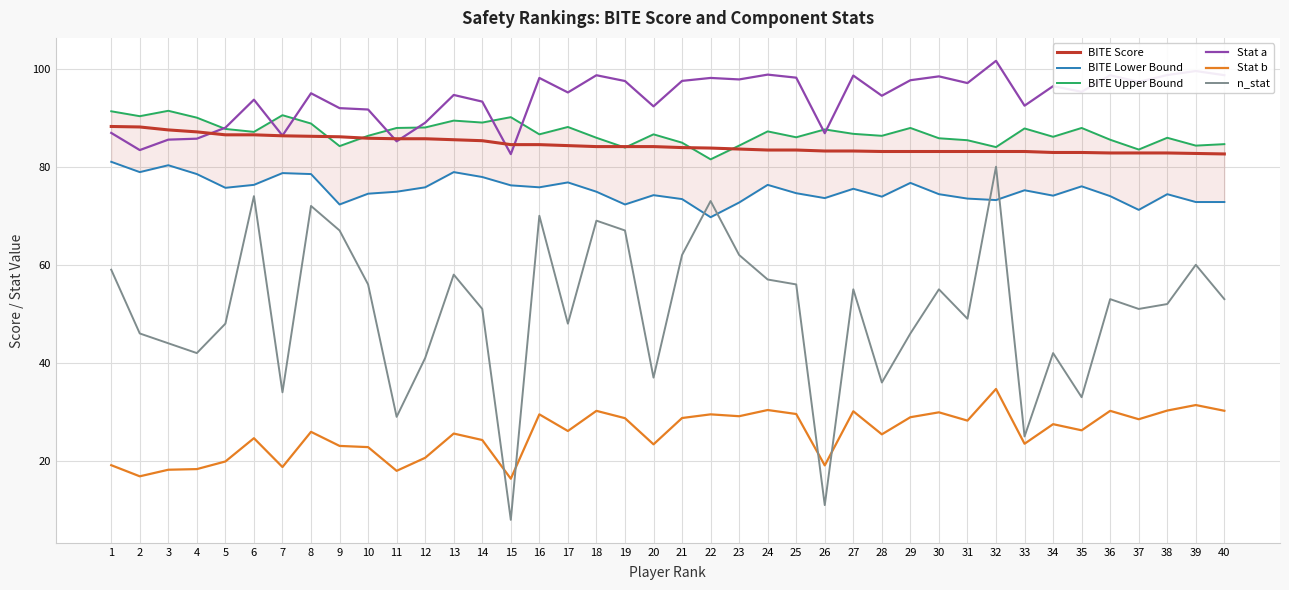

Is it true that BITE Lower Bound equals 73.6 at 26?

True